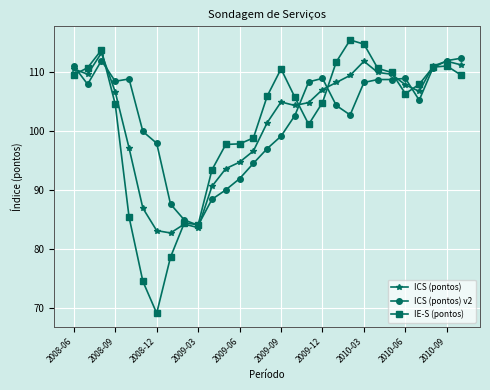

Count the number of data series in this chart.

3